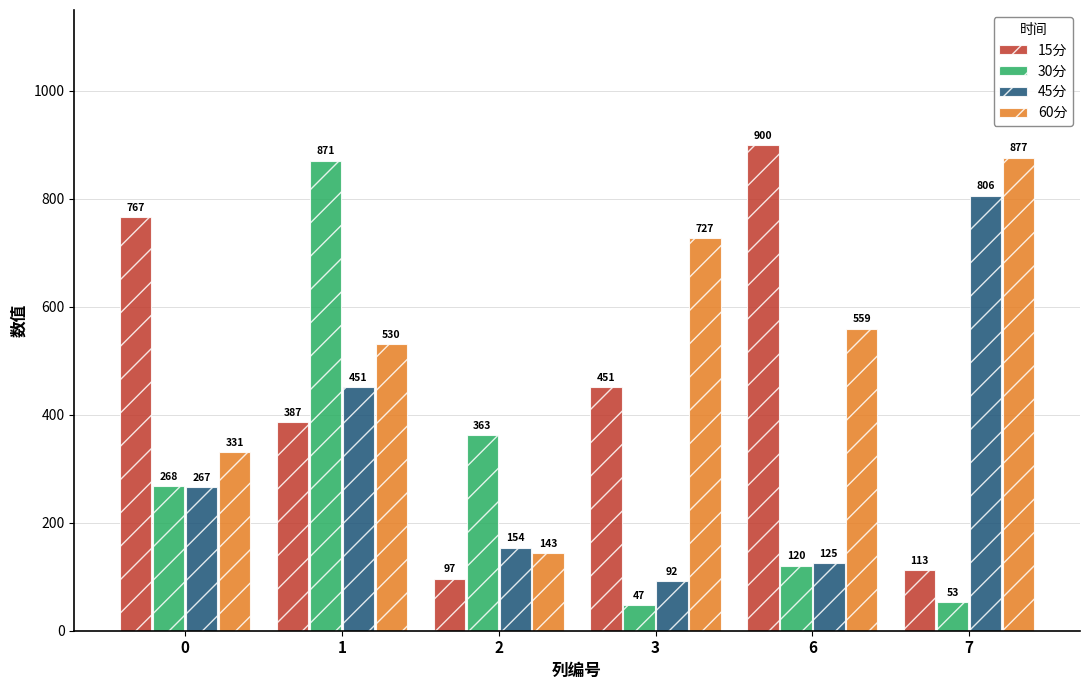

What is the smallest value displayed?

47.3